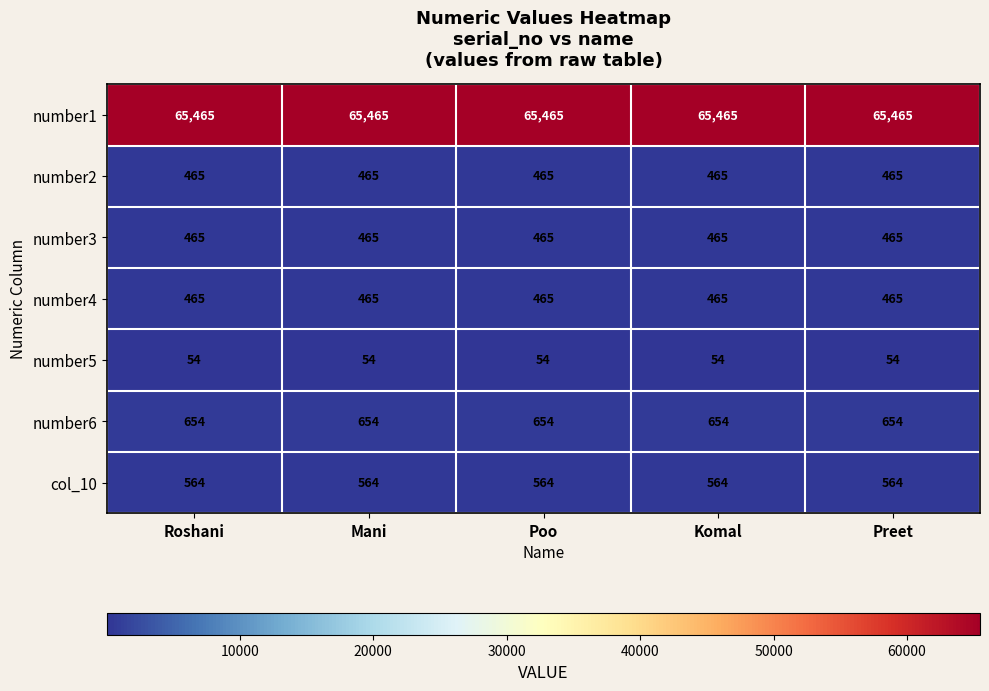

At how many categories does at least one series exceed 44161?

5